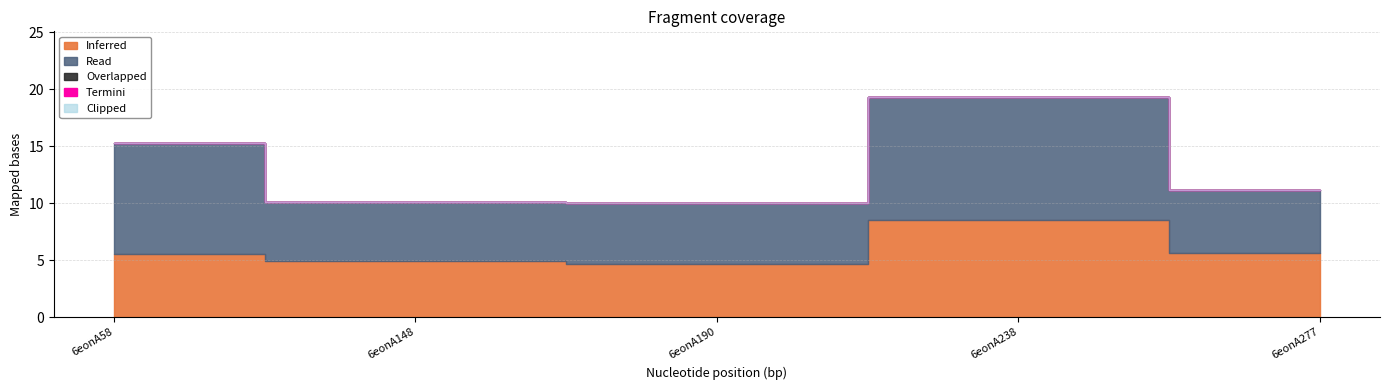

Read the Inferred value at 6eonA277.

5.6